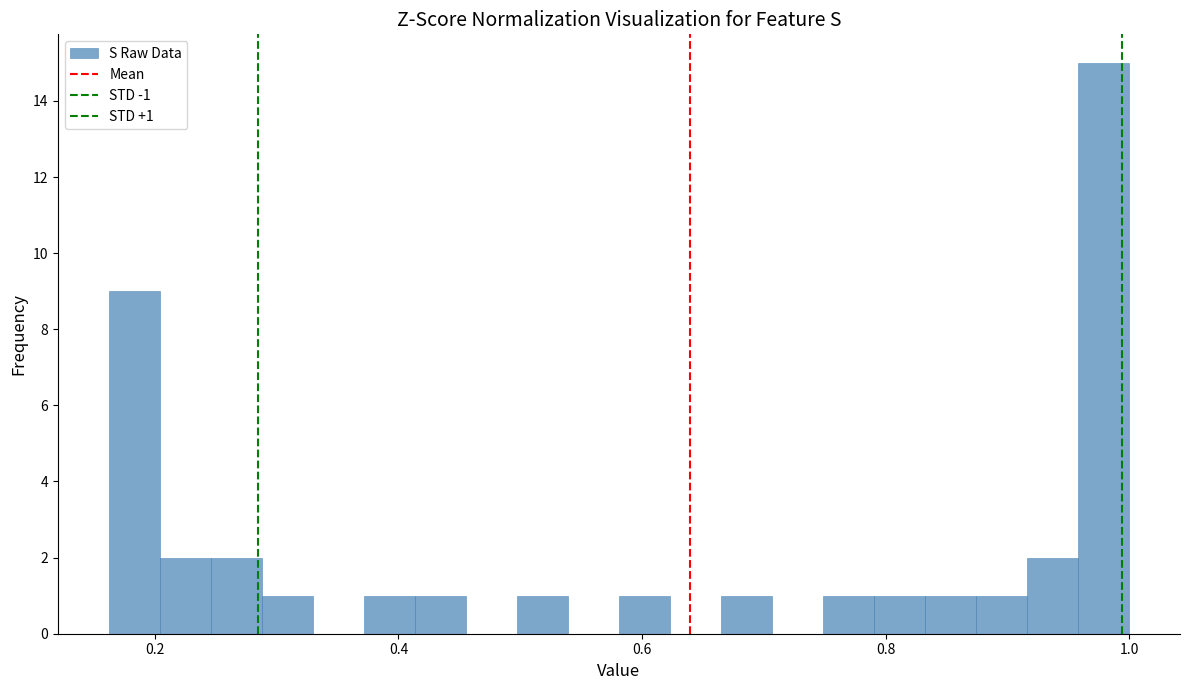

Around what value on the x-axis is the tallest bar? Give the approximate position of its centre, as read against the axis.

0.98